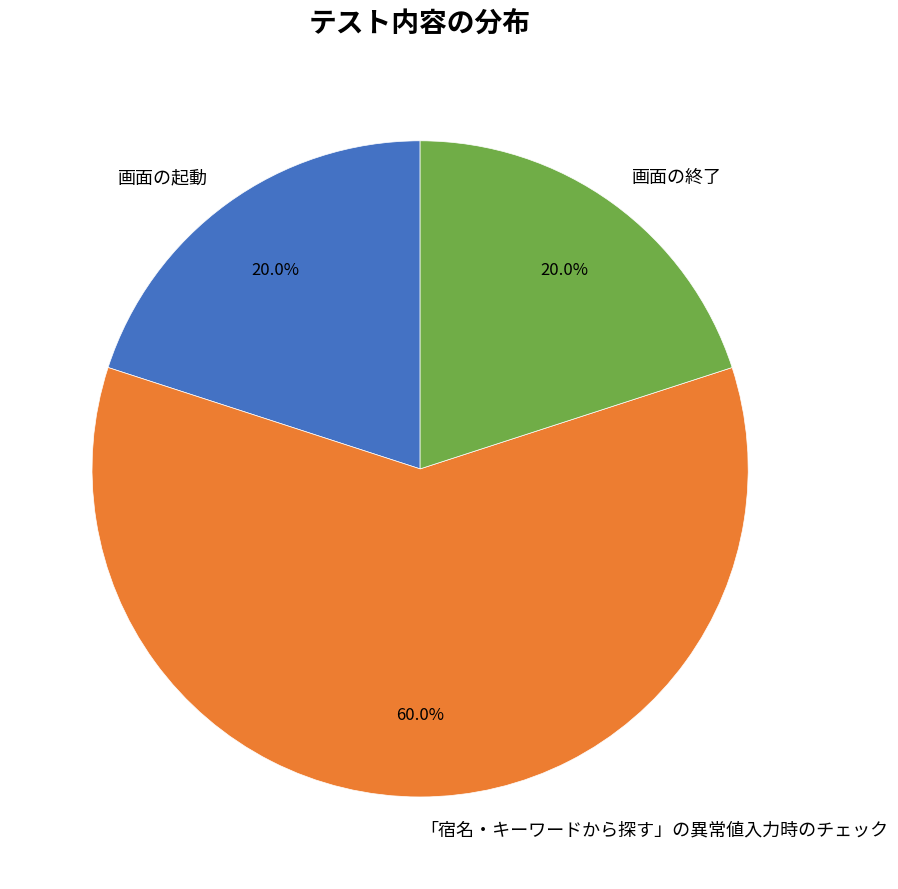

What percentage is the 画面の起動 slice, to the nearest percent?

20%